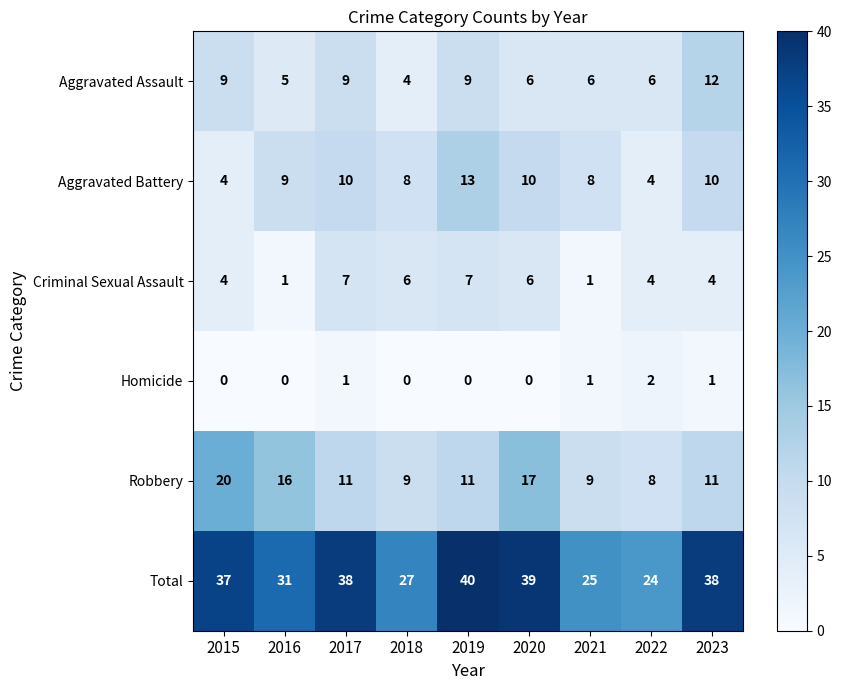

What is the difference between the Total values at 2022 and 2017?

14